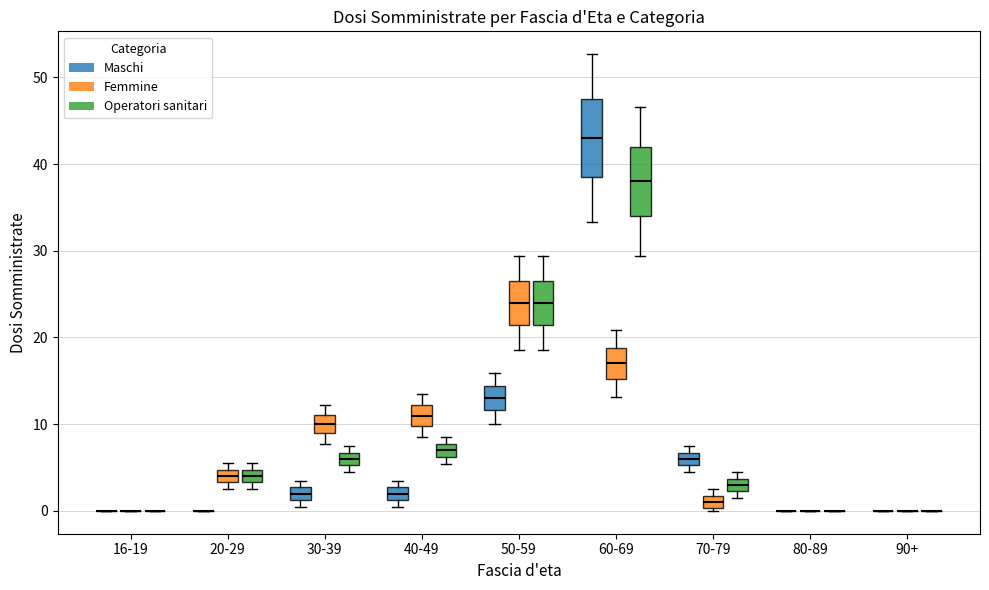

Comparing the boxes themselves (not the whiskers), which one is the tallest?

60-69 (Maschi)